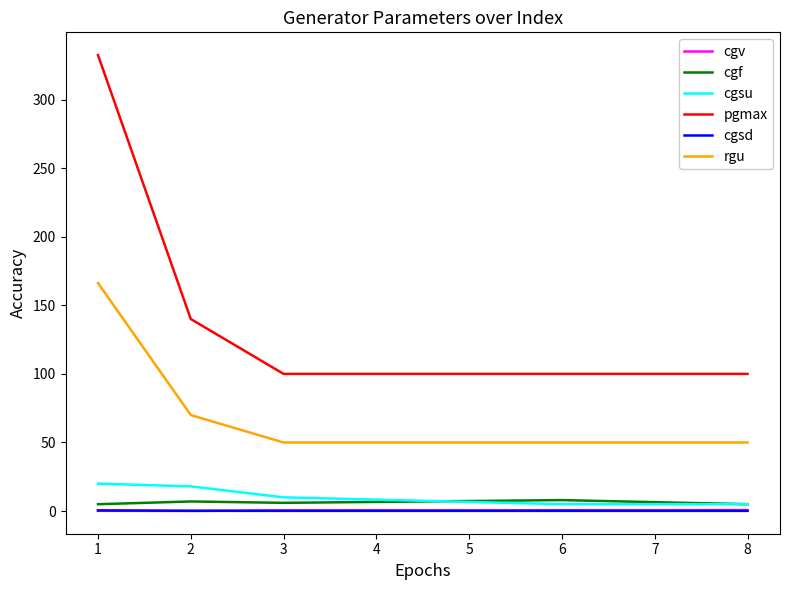

What is the lowest value of the cgsu series?

5.0